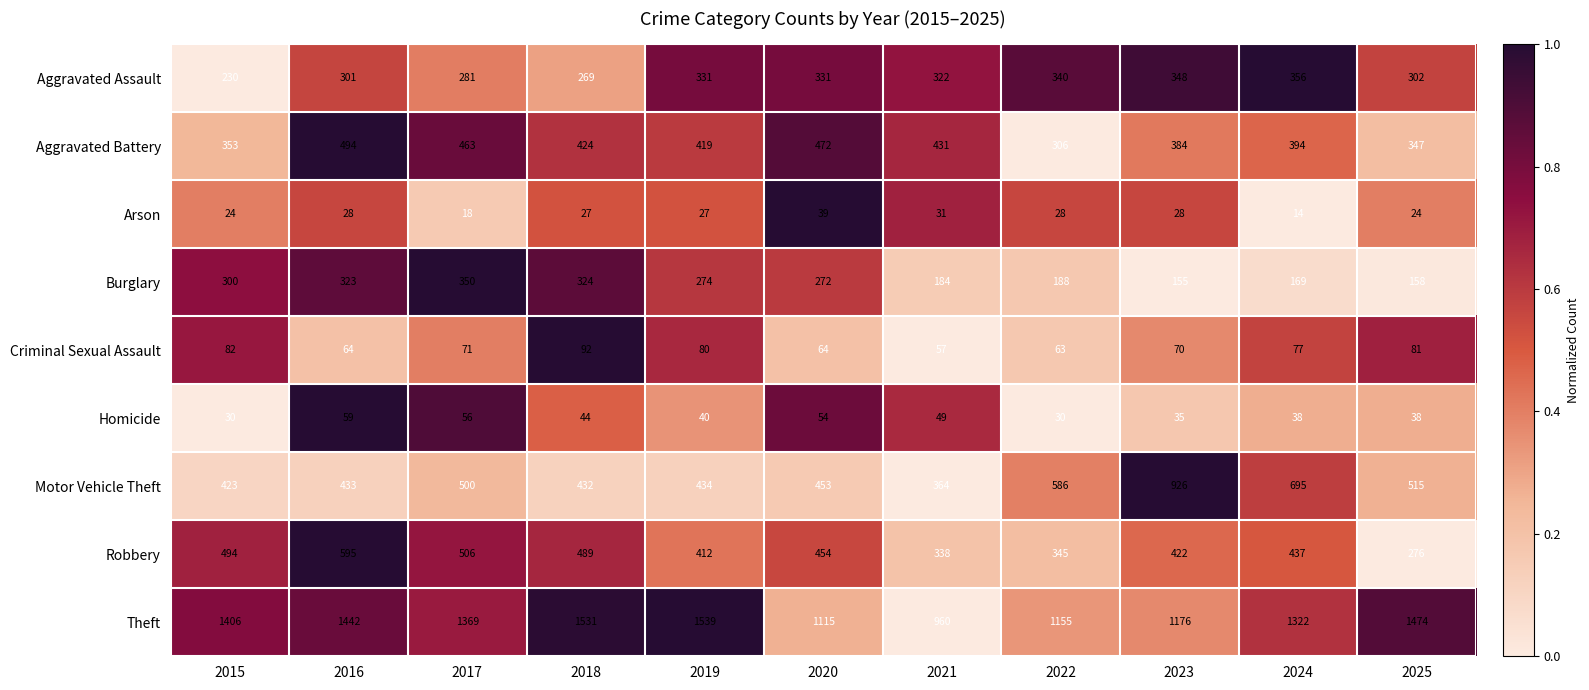

Which series has the widest spread of values?

Theft